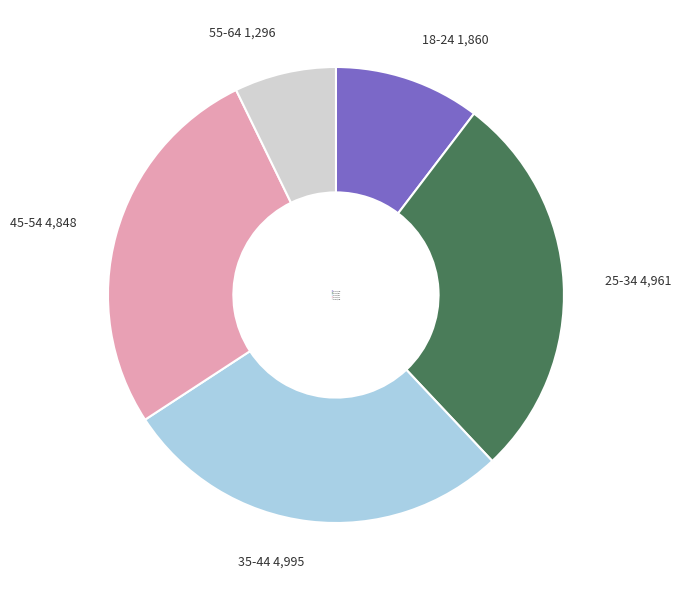

Is there a majority slice in this chart?

No